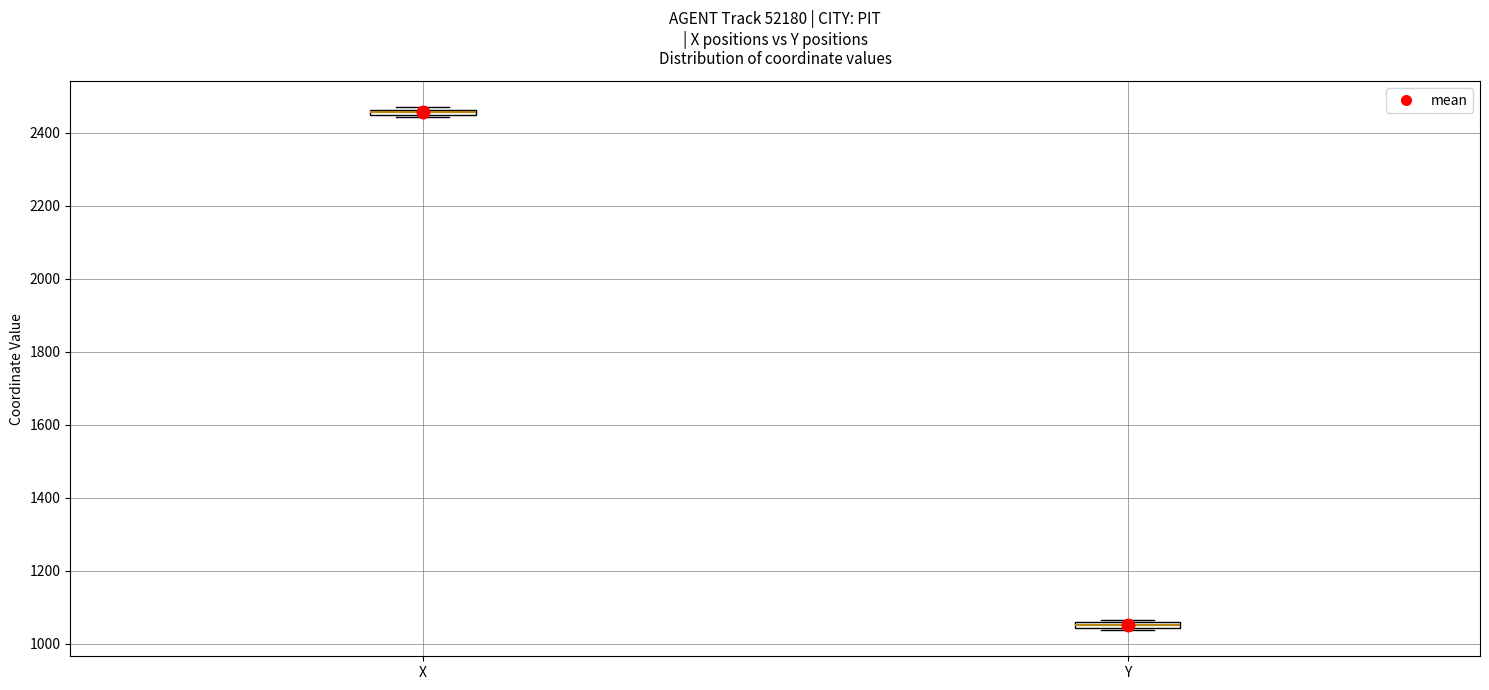

Where is the lower edge of the box for X on the y-axis? The values are not printed on the chart, so give them approximately, as read against the axis.

2440